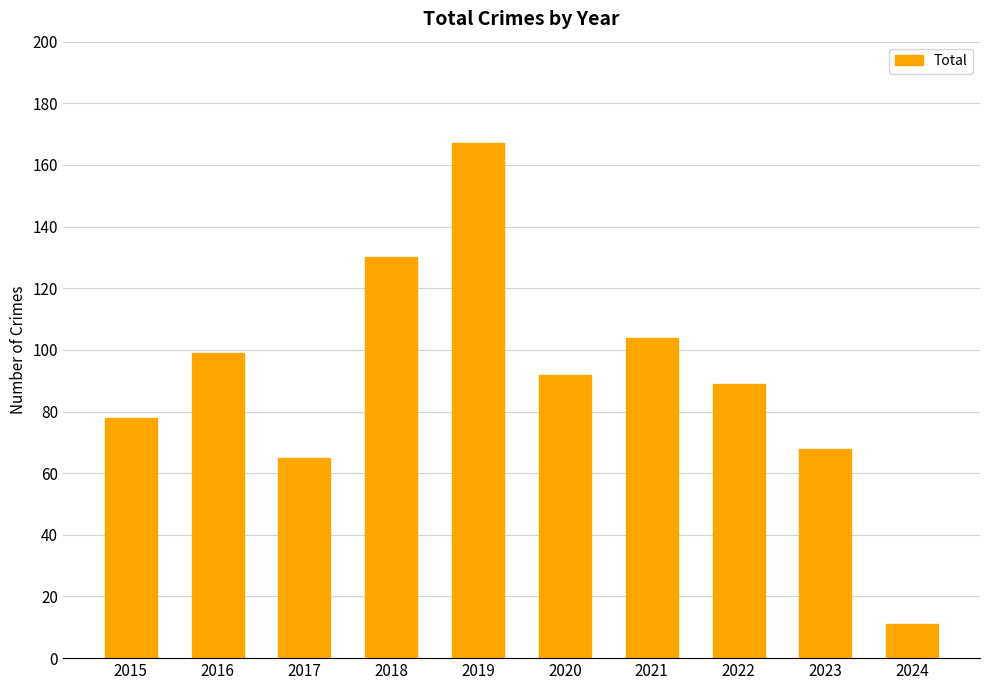

Rank the categories by value from lowest to highest.

2024, 2017, 2023, 2015, 2022, 2020, 2016, 2021, 2018, 2019